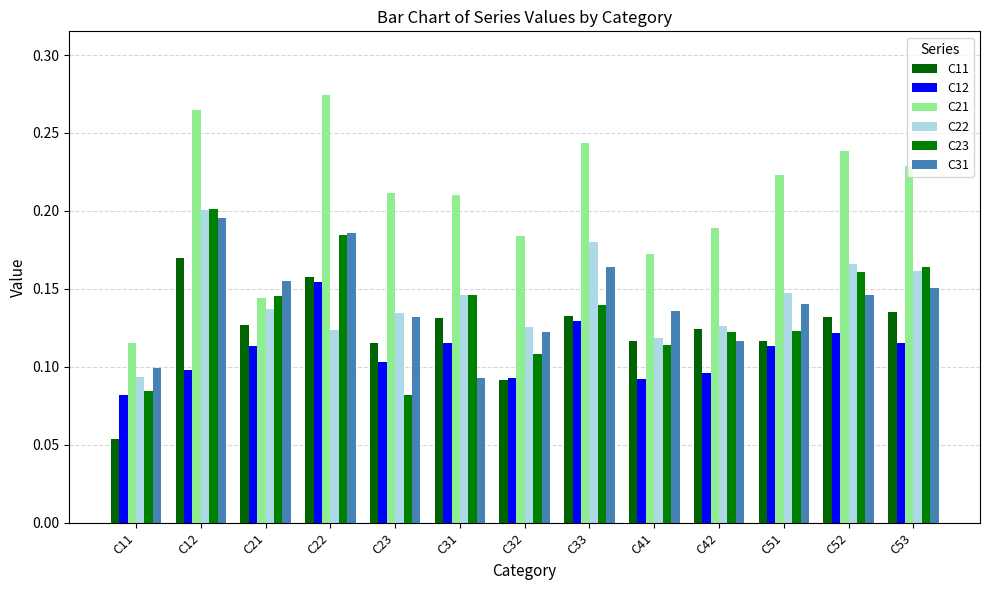

Which series has the widest spread of values?

C21